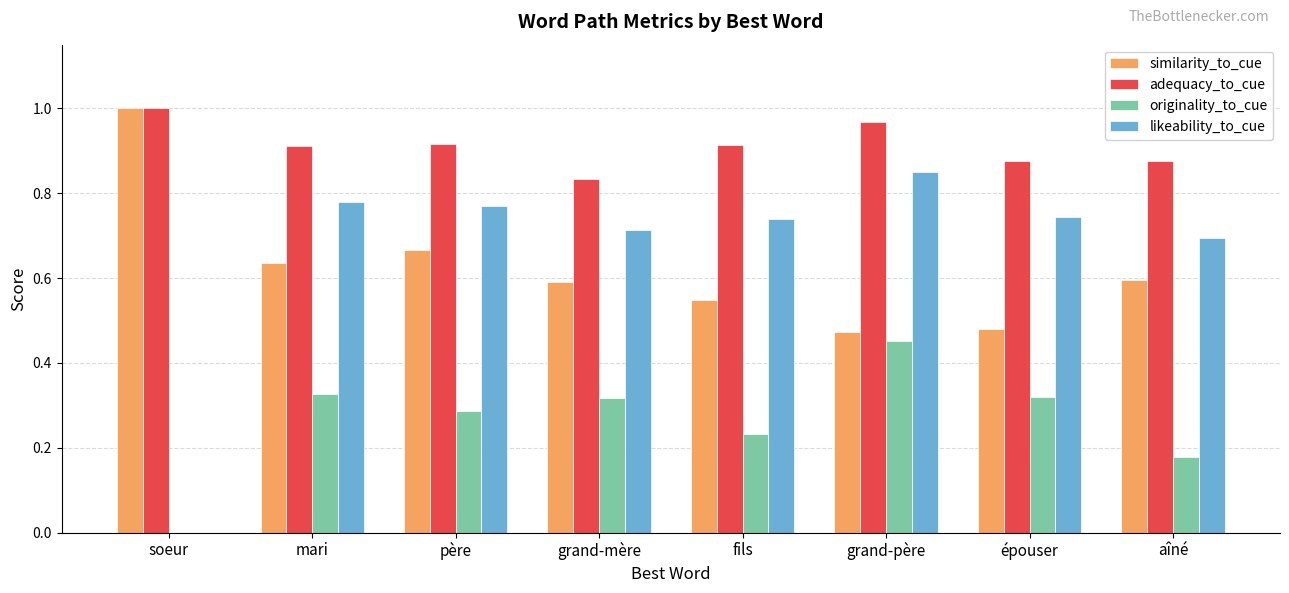

Which series has the widest spread of values?

likeability_to_cue